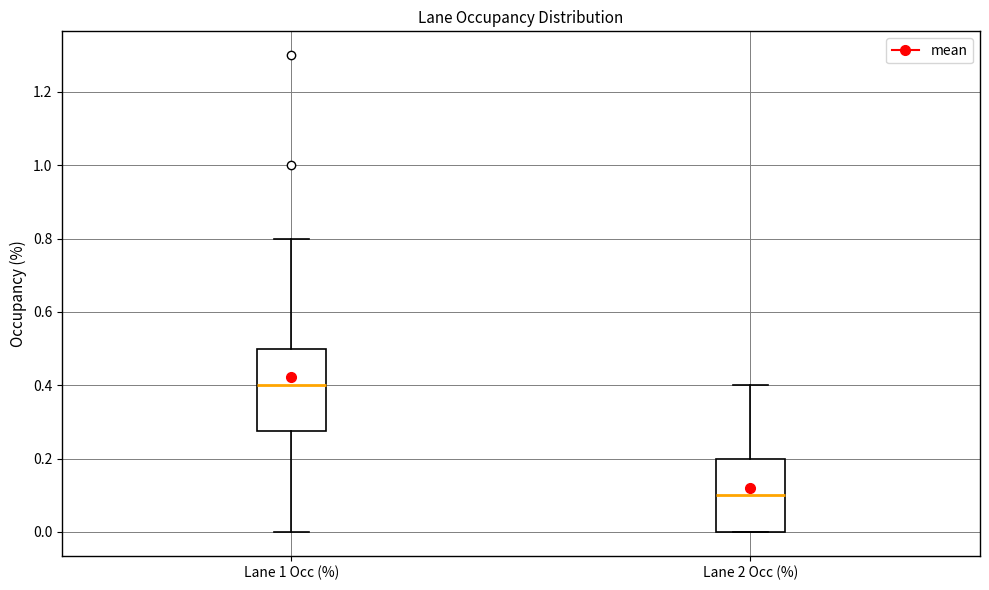

Reading left to right, transcribe this box plot: for each box, give where its median line is, the range the box spans, and where its two whiskers end, as read against the y-axis. The values are not printed on the chart, so give them approximately, as read against the axis.

Lane 1 Occ (%): median 0.40, box 0.28 to 0.50, whiskers 0.00 to 0.80
Lane 2 Occ (%): median 0.10, box 0.00 to 0.20, whiskers 0.00 to 0.40